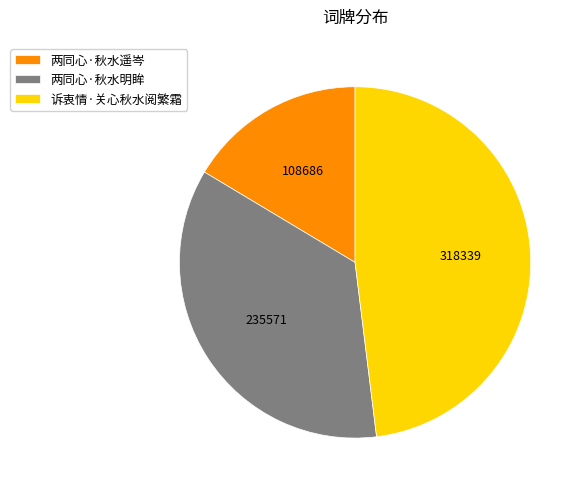

How many slices are in this pie chart?

3